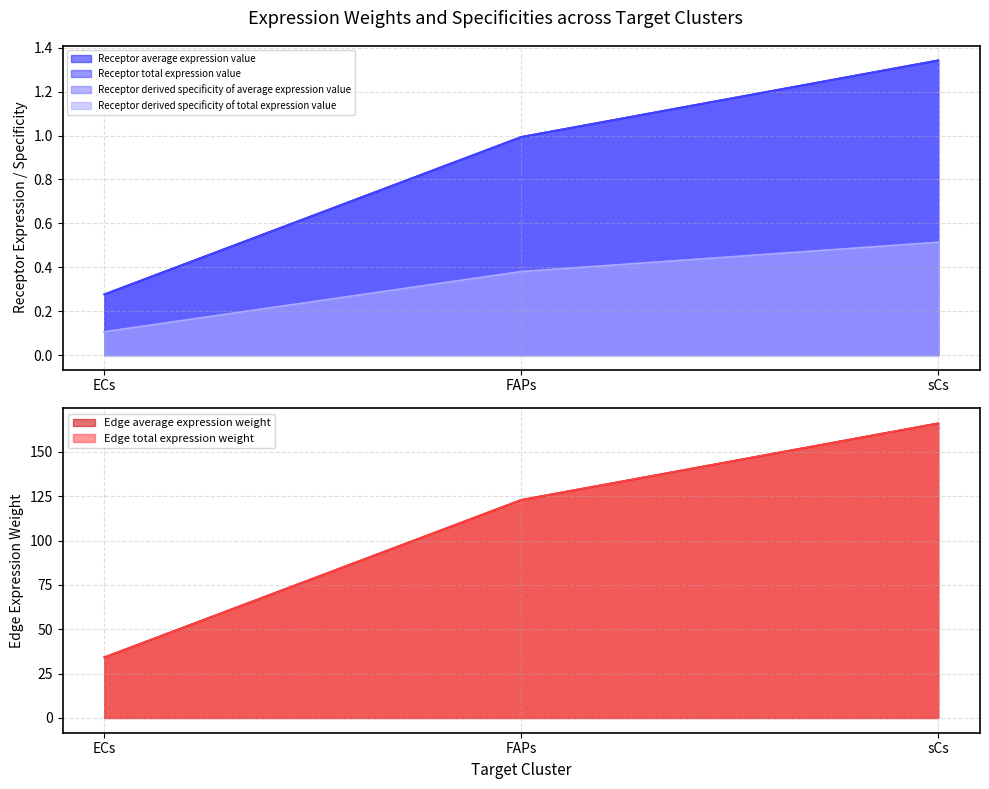

What is the minimum value shown in the chart?

0.1